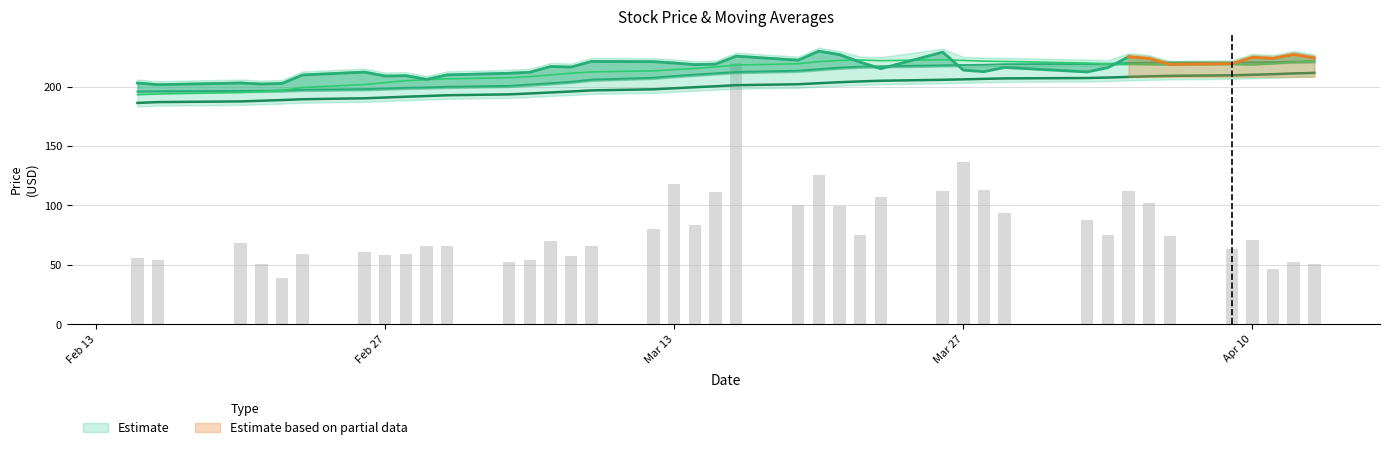

At how many categories does at least one series exceed 200?

34